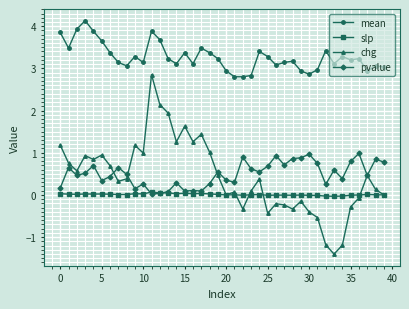

True or false: slp and mean cross at least once.

False